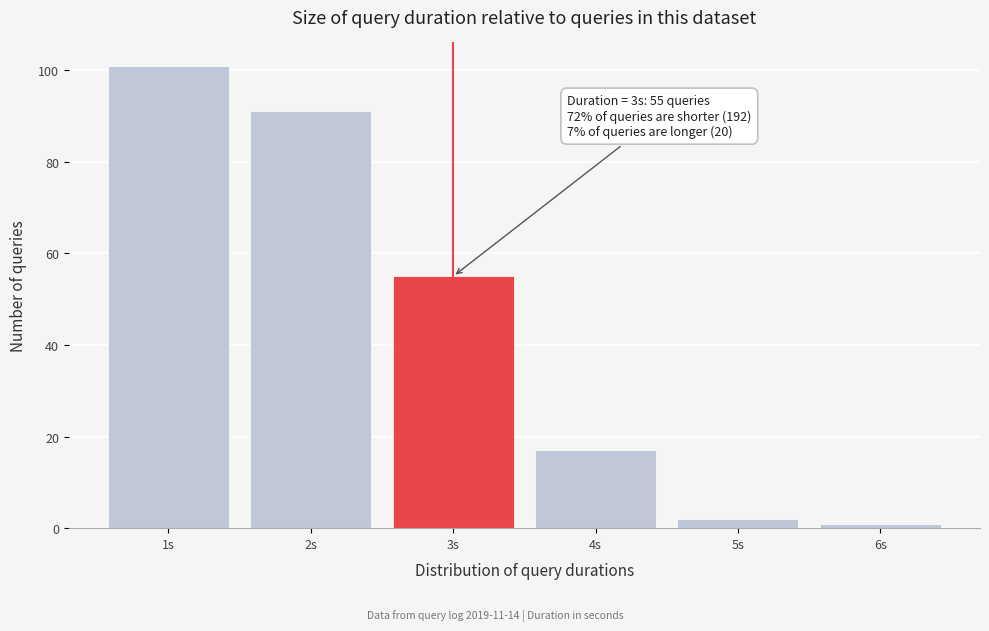

Reading left to right, what are all the values shown in this chart?

1s=101	2s=91	3s=55	4s=17	5s=2	6s=1